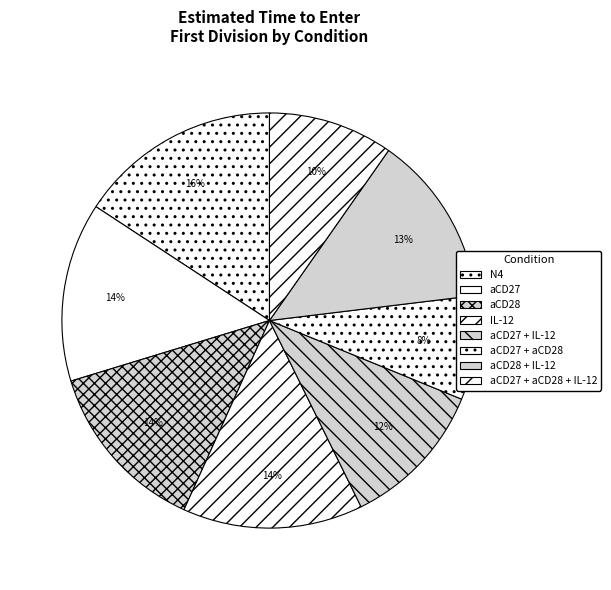

How many segments does this pie chart have?

8